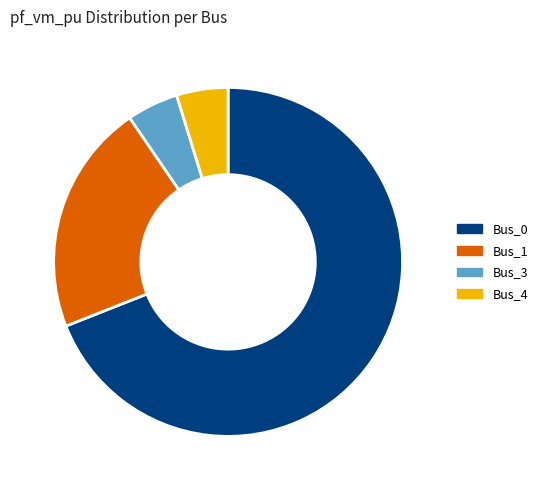

Which slice is the largest?

Bus_0